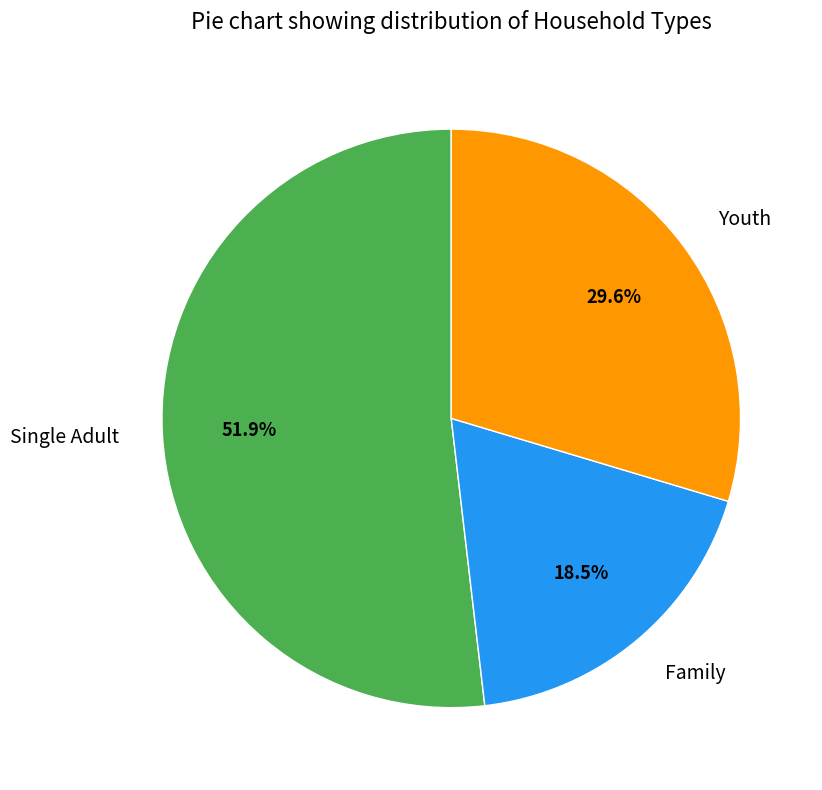

Is it true that Youth is 38% of the pie?

False